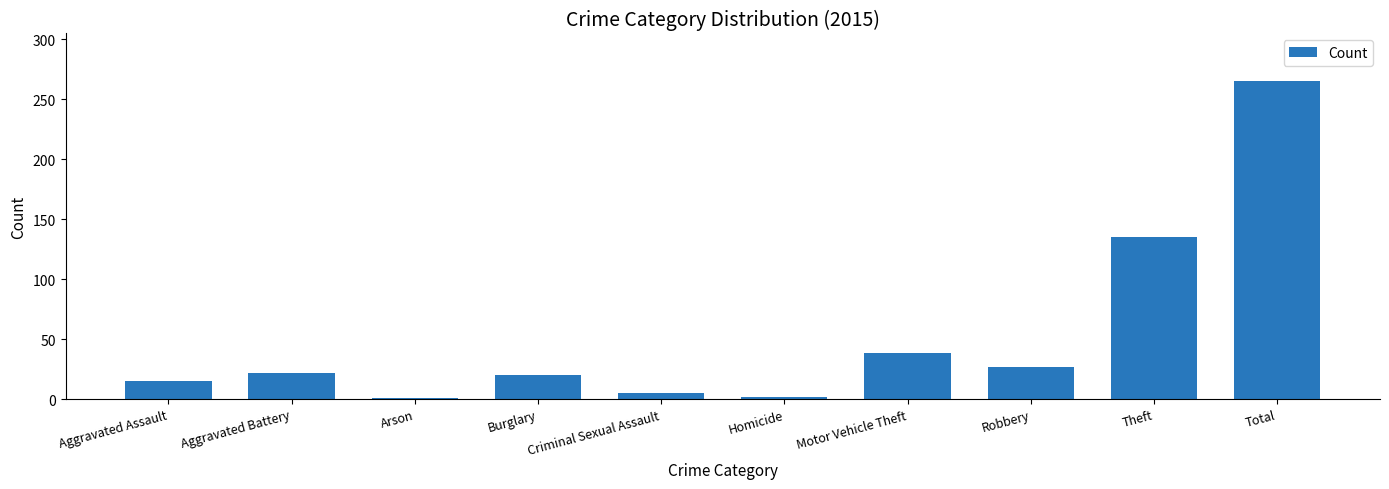

What is the sum of the values at Robbery and Total?

292